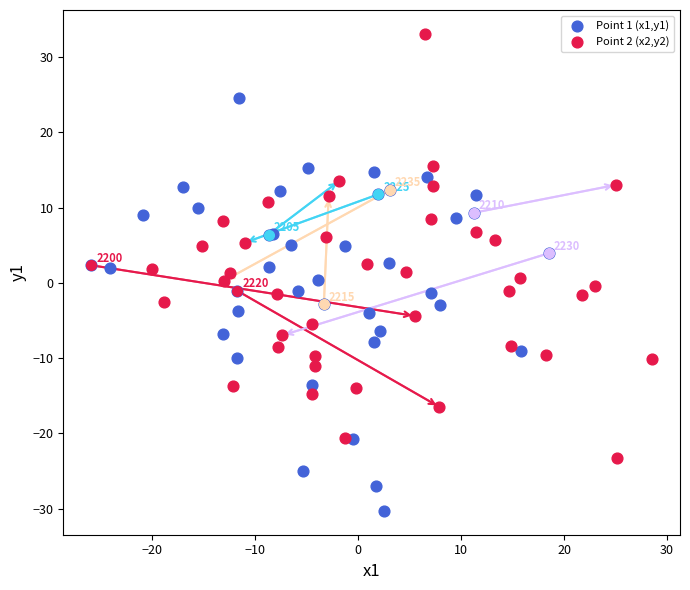

What are all the series names shown in the legend?

Point 1 (x1,y1), Point 2 (x2,y2)